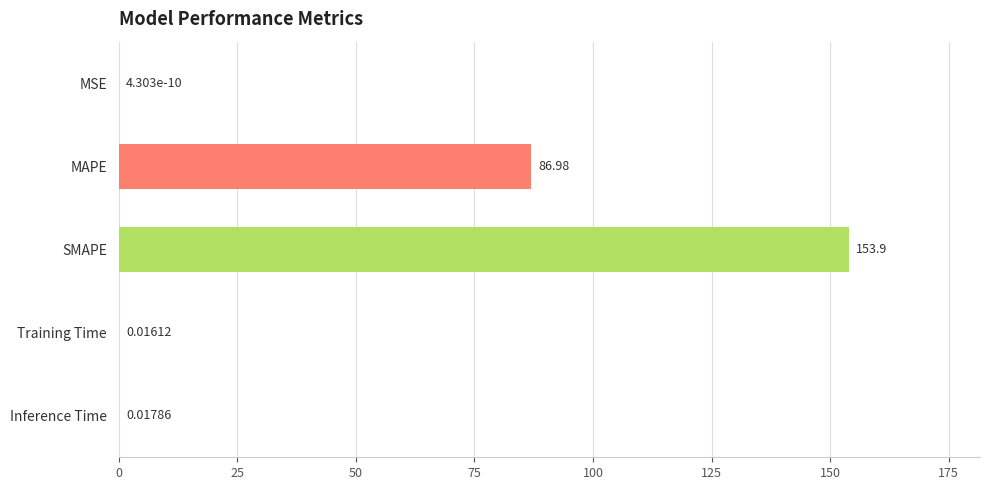

What is the sum of all values?

240.9